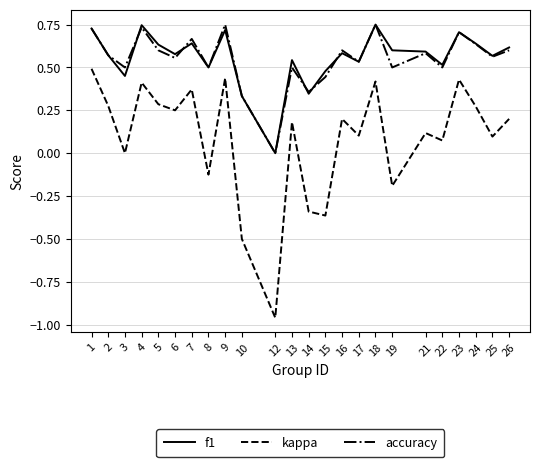

The kappa series shows -0.2 at 19. True or false?

True